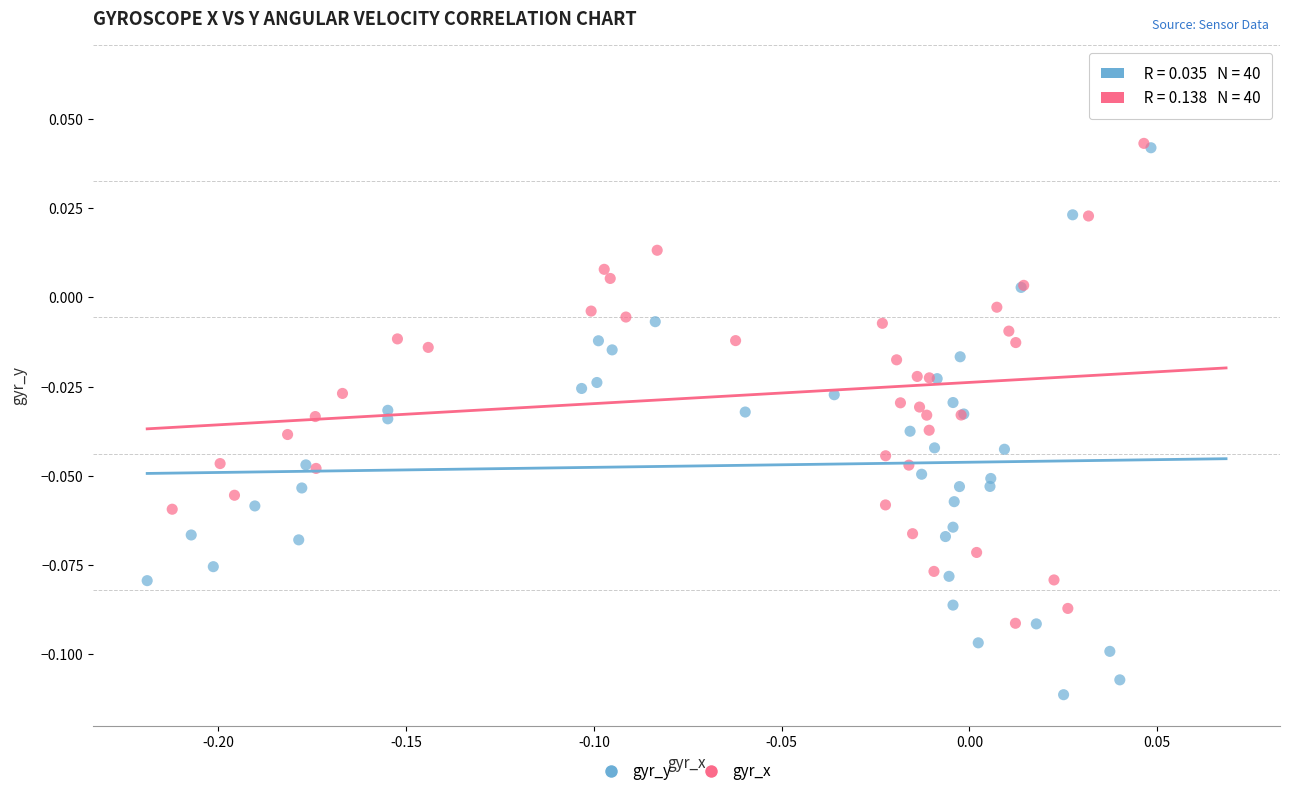

Which series reaches the minimum Y coordinate?

gyr_y